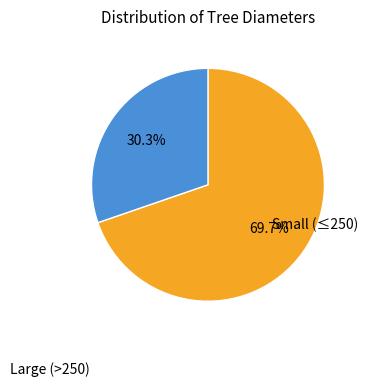

Is there a majority slice in this chart?

Yes